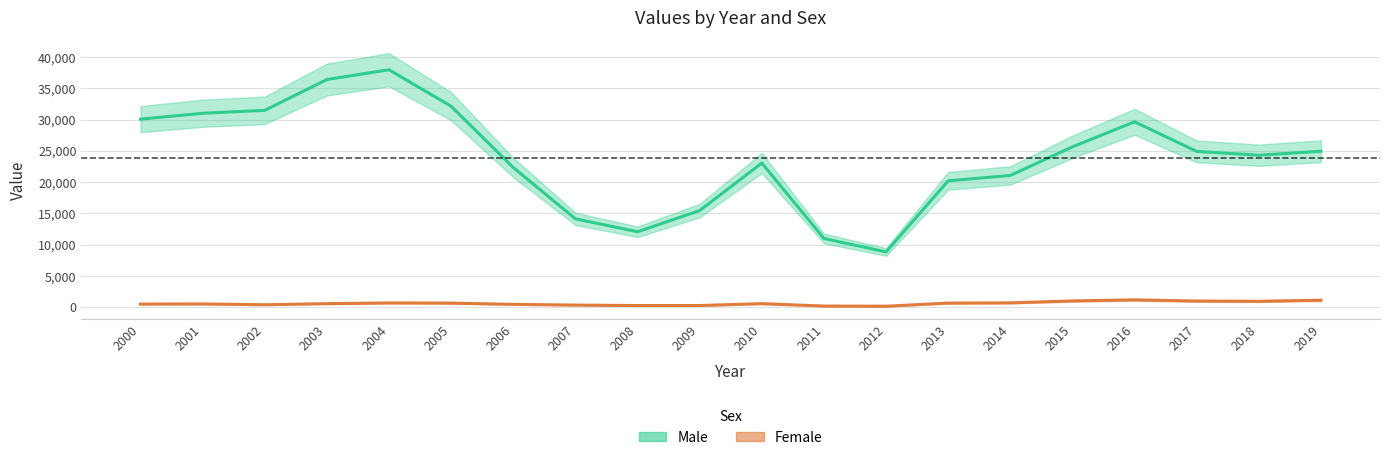

Is this an area chart (filled region under the line)?

No